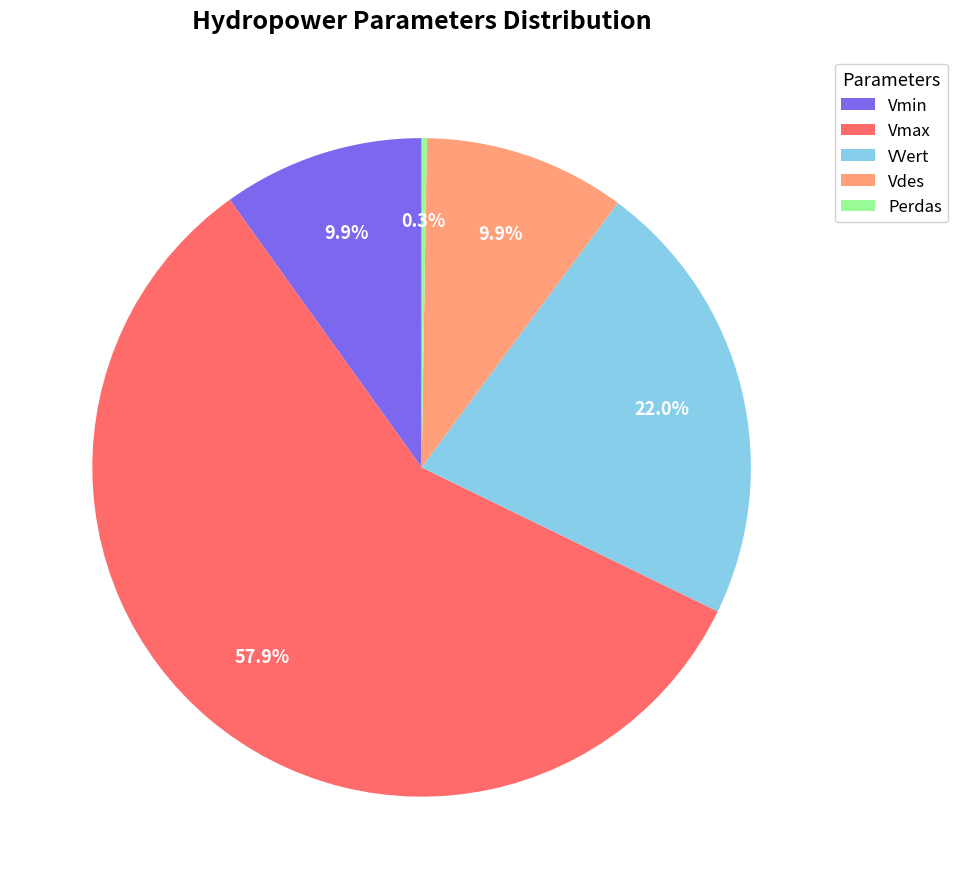

Is it true that Vmin is 2% of the pie?

False